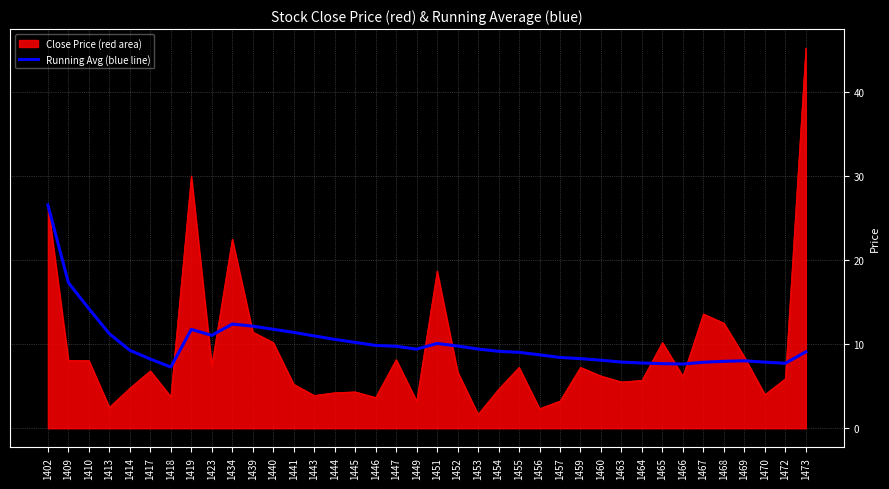

What is the spread (max minus min) of values at 1470?

3.9